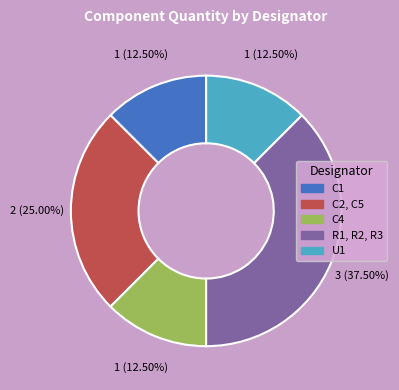

Which slice is the largest?

R1, R2, R3